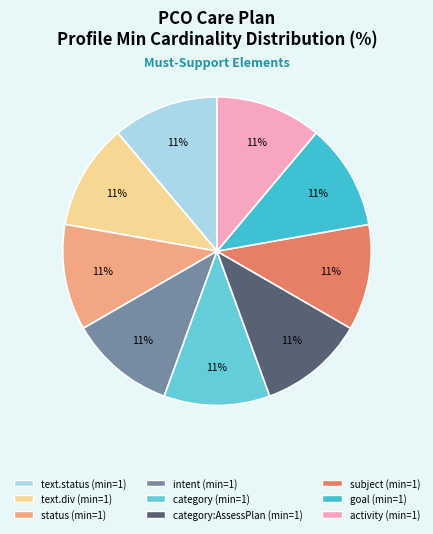

What is the ratio of the value at text.status (min=1) to the value at goal (min=1)?

1.0